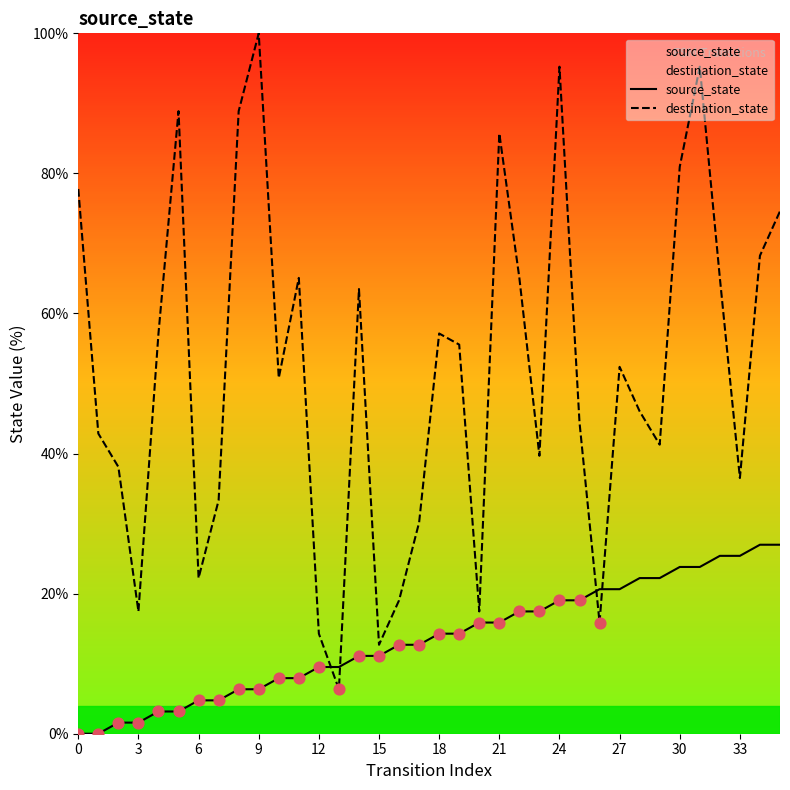

Which series has the widest spread of Y values?

destination_state